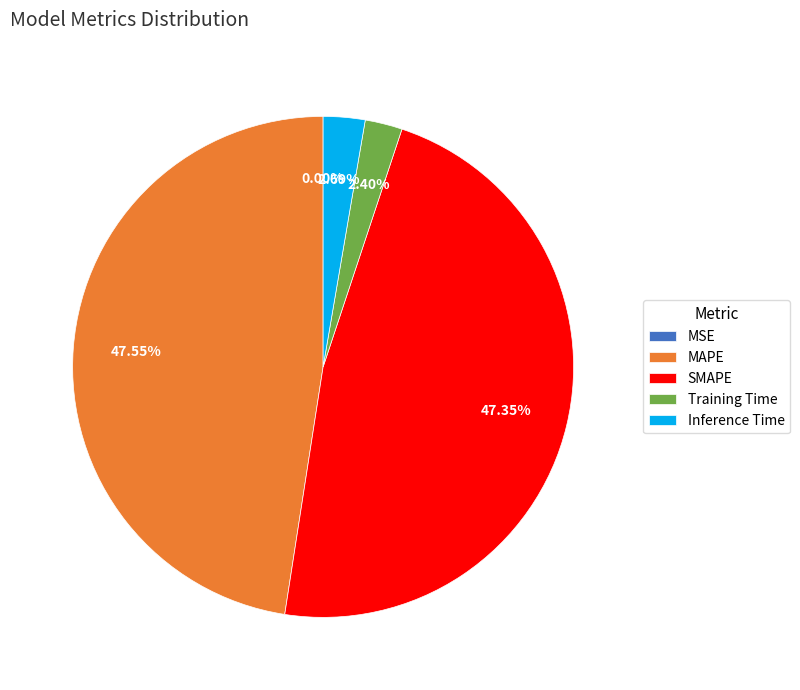

Is there any slice that represents more than half of the pie?

No